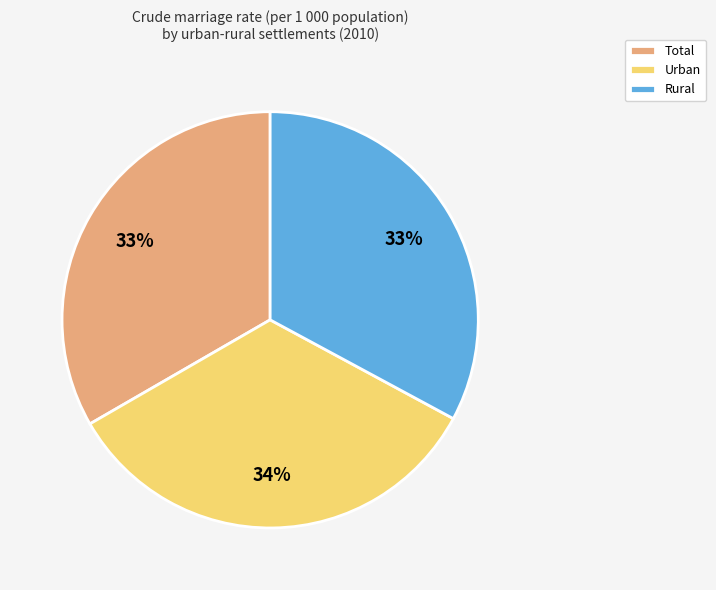

To the nearest percent, what is the difference between the largest and smallest slice percentages?

1%